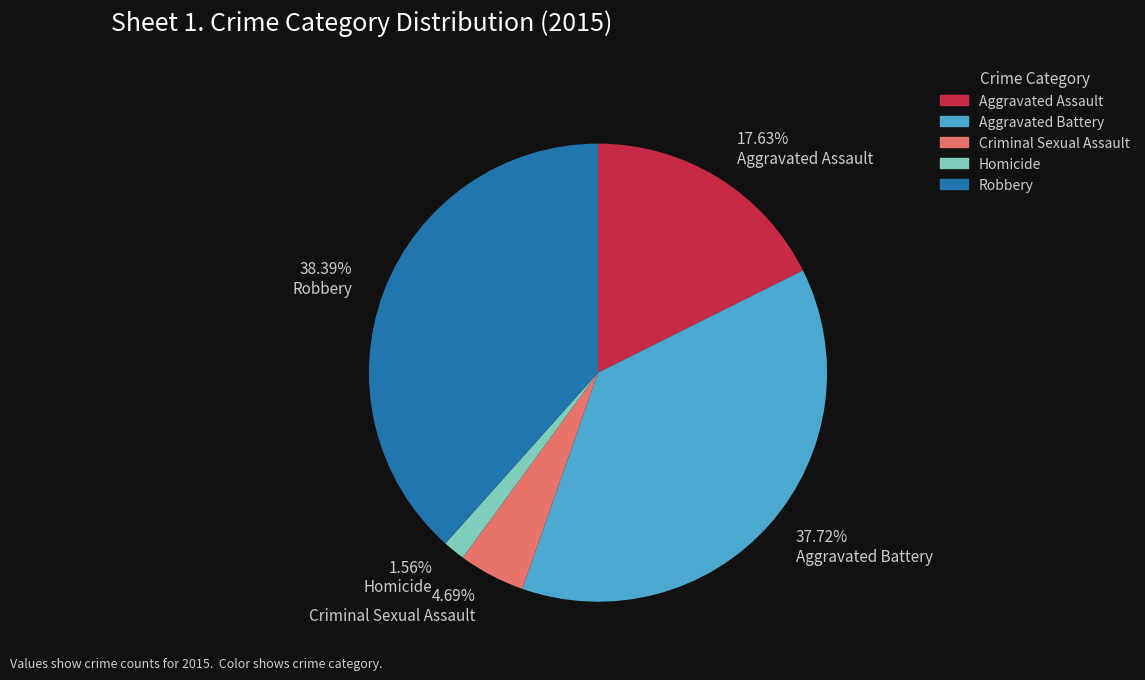

Which has a higher value, Aggravated Battery or Homicide?

Aggravated Battery